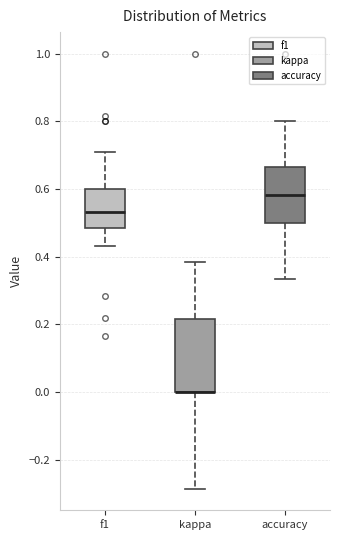

Reading left to right, transcribe this box plot: for each box, give where its median line is, the range the box spans, and where its two whiskers end, as read against the y-axis. The values are not printed on the chart, so give them approximately, as read against the axis.

f1: median 0.54, box 0.48 to 0.60, whiskers 0.44 to 0.72
kappa: median 0.00 (drawn on the box's lower edge), box 0.00 to 0.22, whiskers -0.28 to 0.38
accuracy: median 0.58, box 0.50 to 0.66, whiskers 0.34 to 0.80